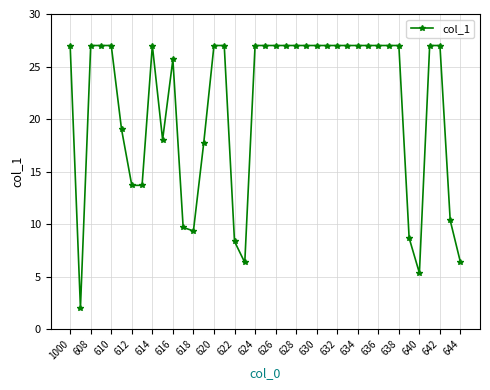

What is the value of the 20th point from the left?

27.0